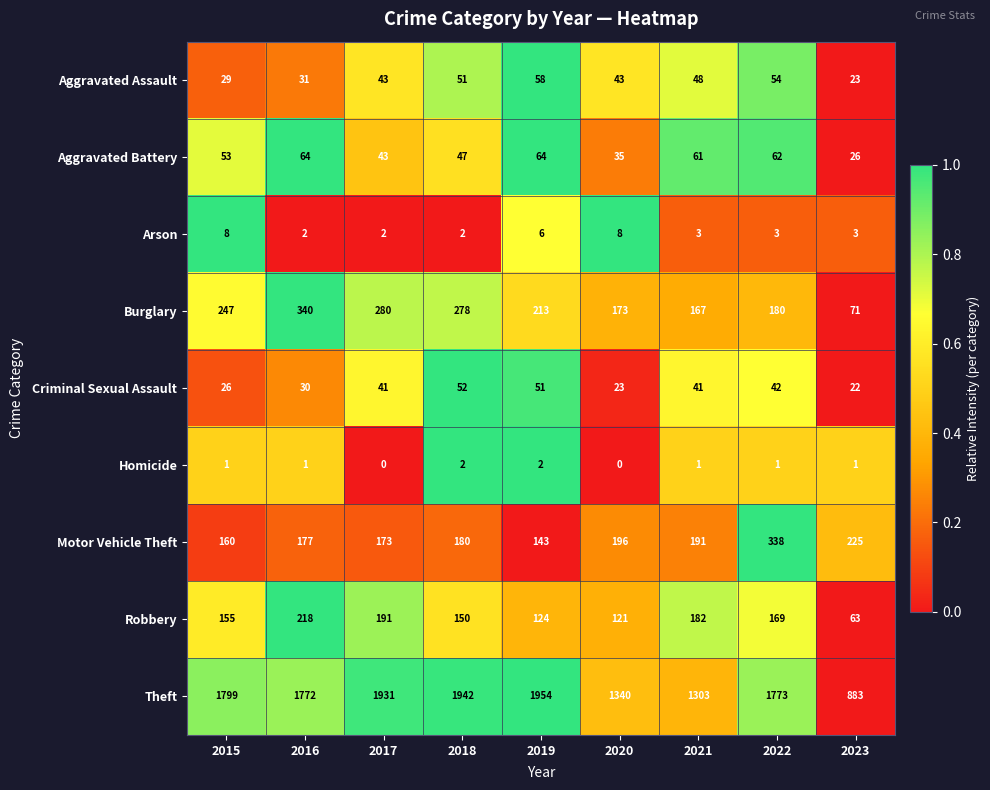

Which series has the largest total across all categories?

Theft